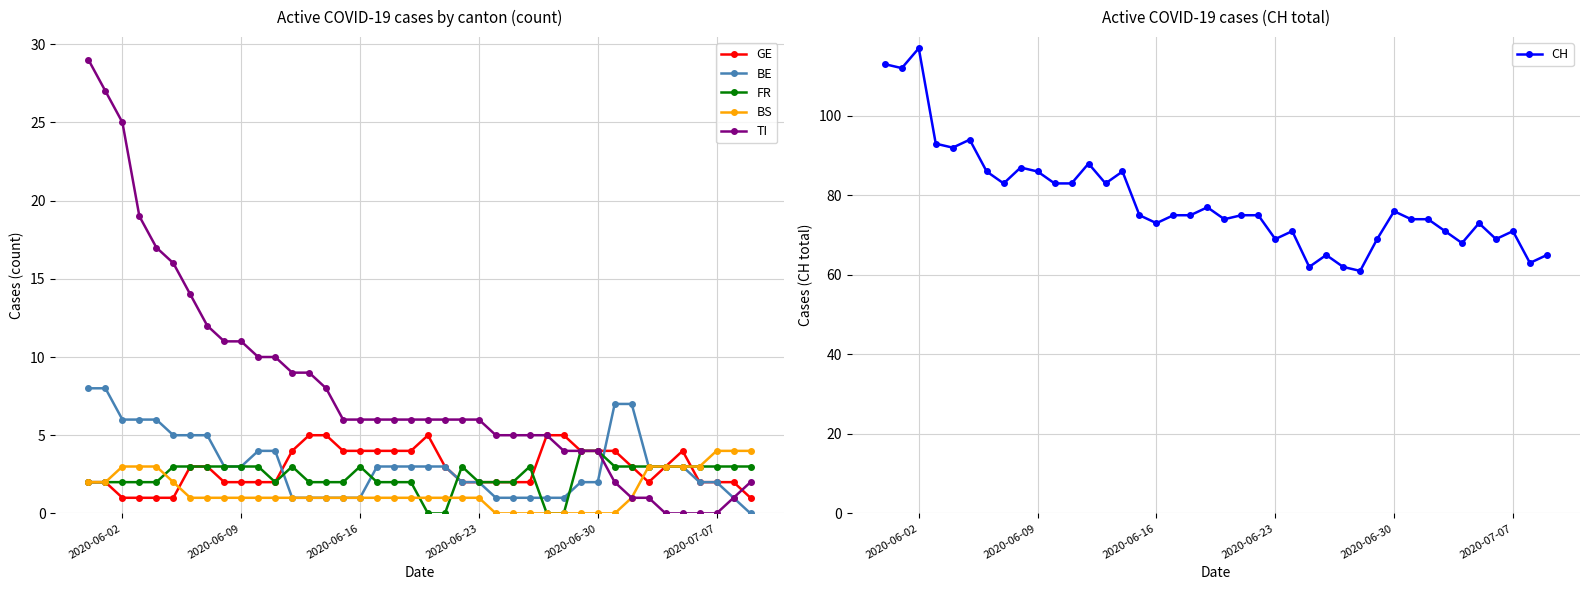

How many values in the GE series are below 3?

20